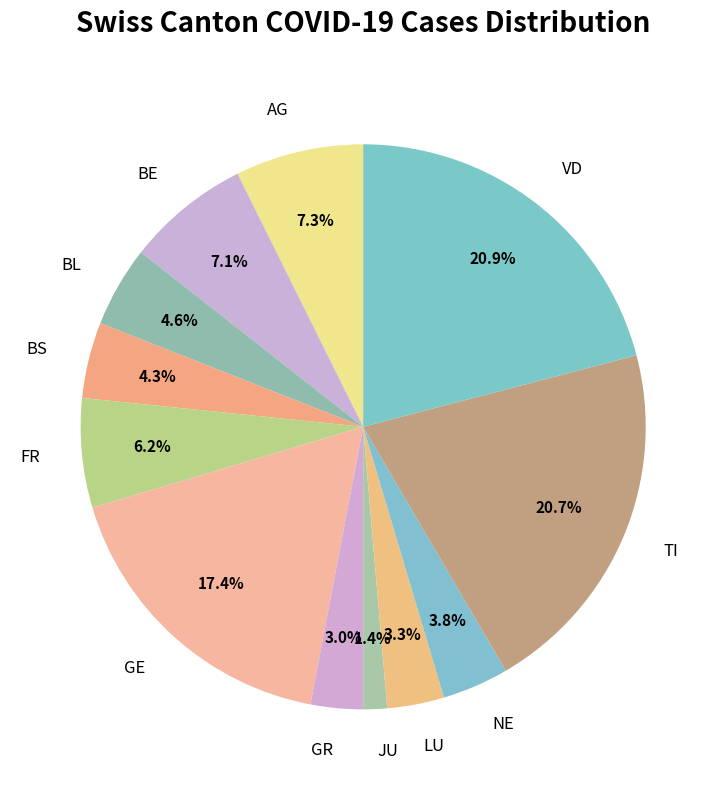

Approximately how many times larger is the value at TI compared to BL?

4.5